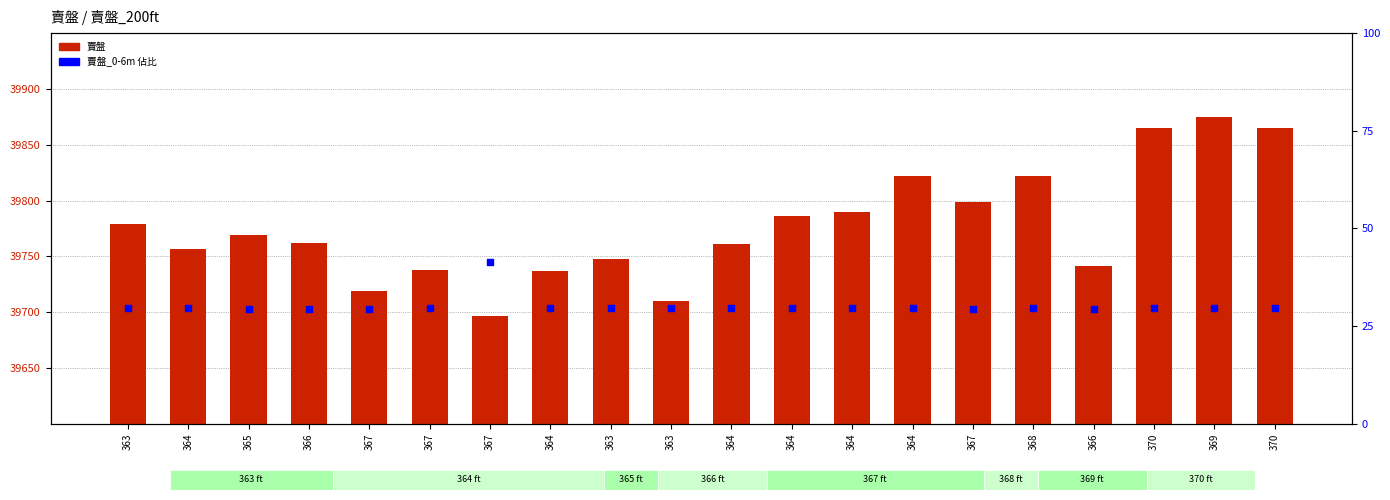

At how many categories does at least one series exceed 17289?

20